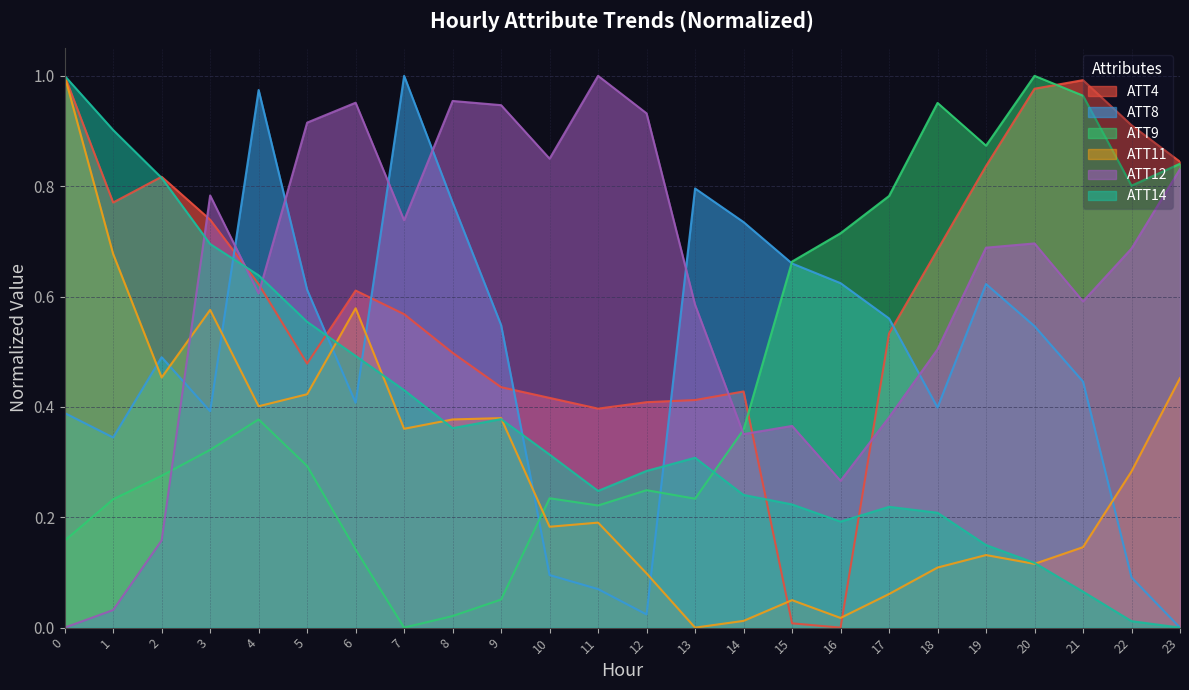

What is the value of the ATT12 point at the 4th from the left?

0.8